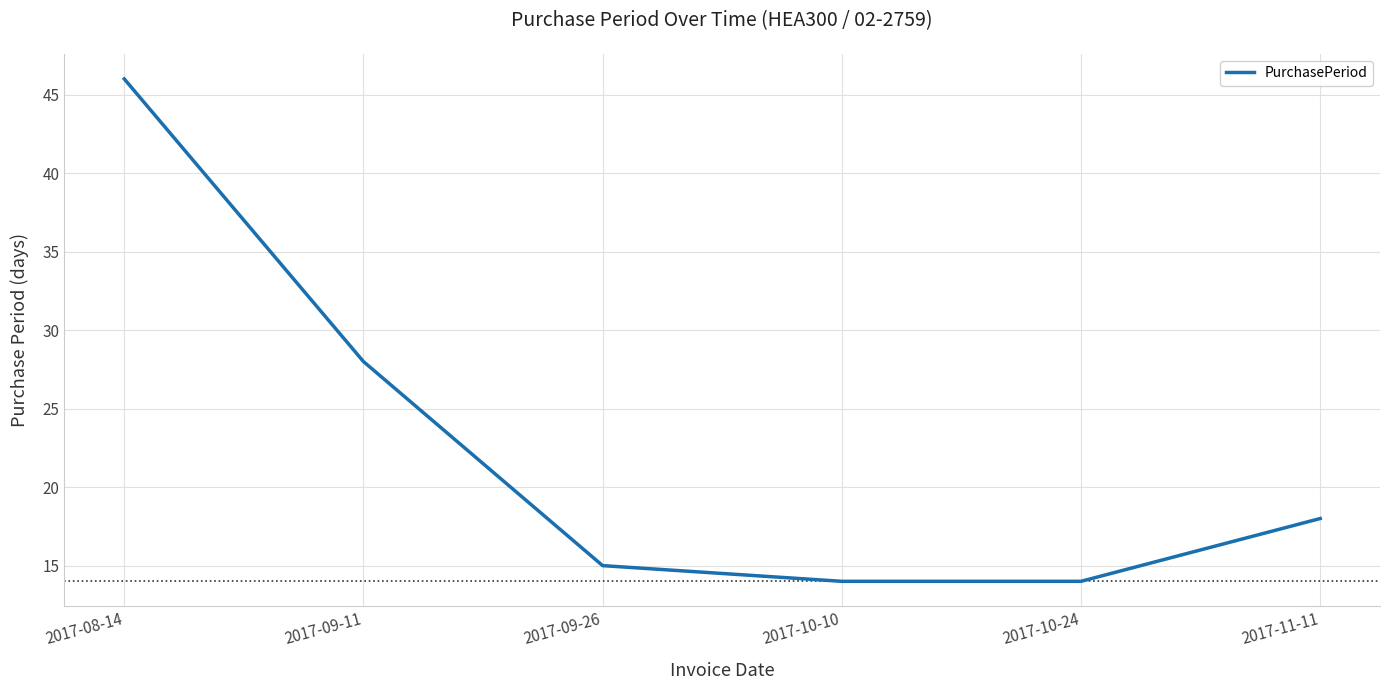

What is the smallest value displayed?

14